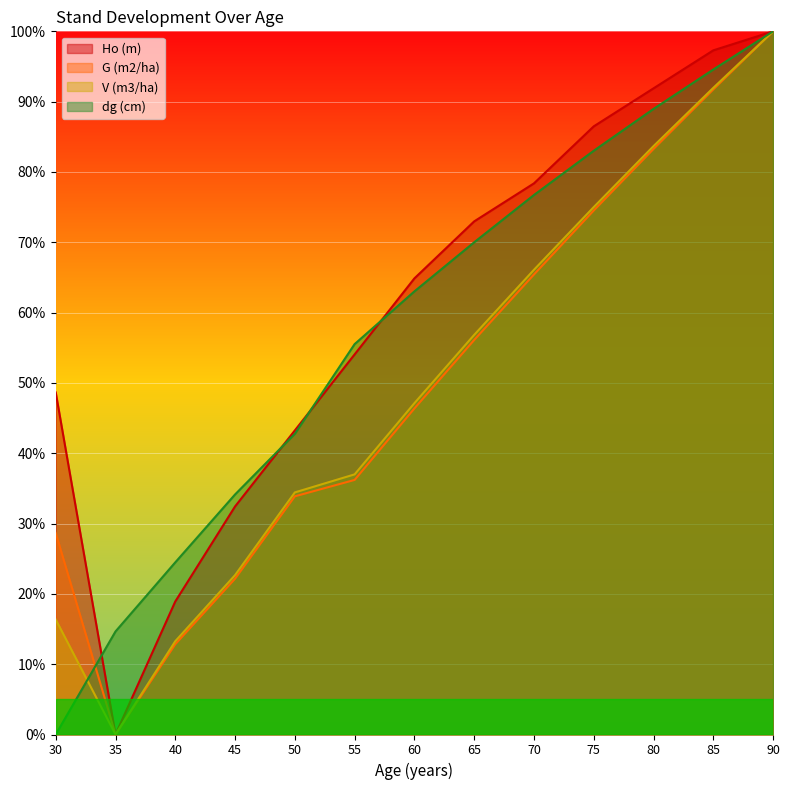

Which label corresponds to the smallest value in the chart?

35